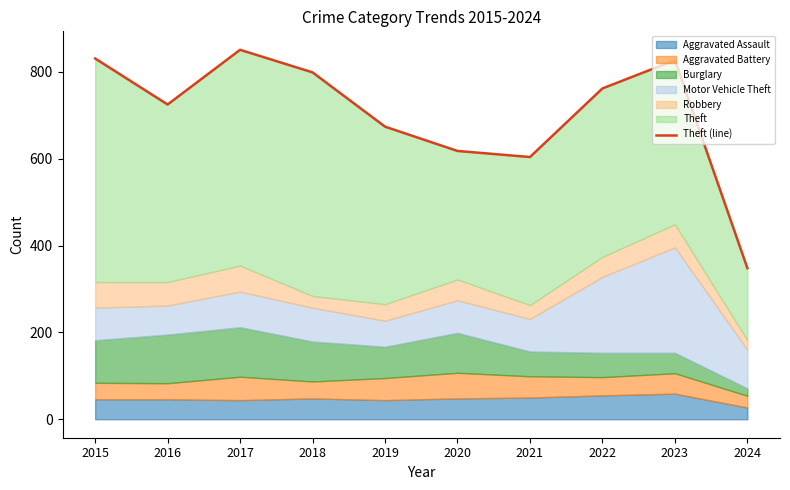

How many values are below 762?

5